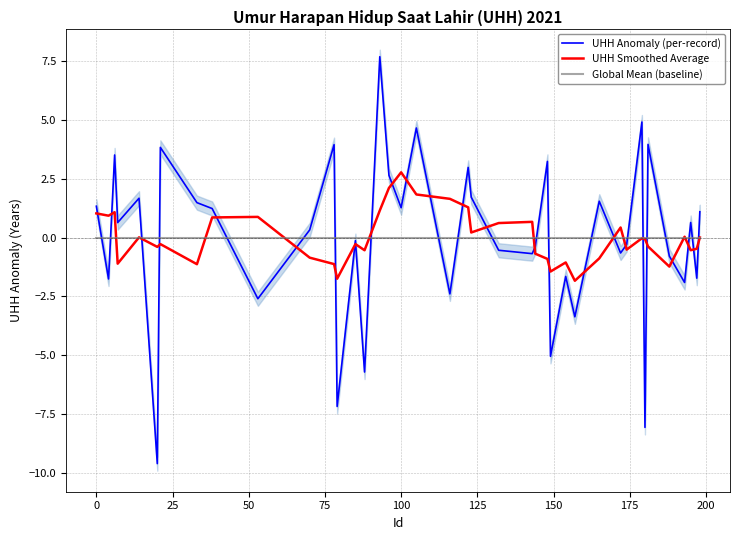

At how many categories does at least one series exceed 0?

28